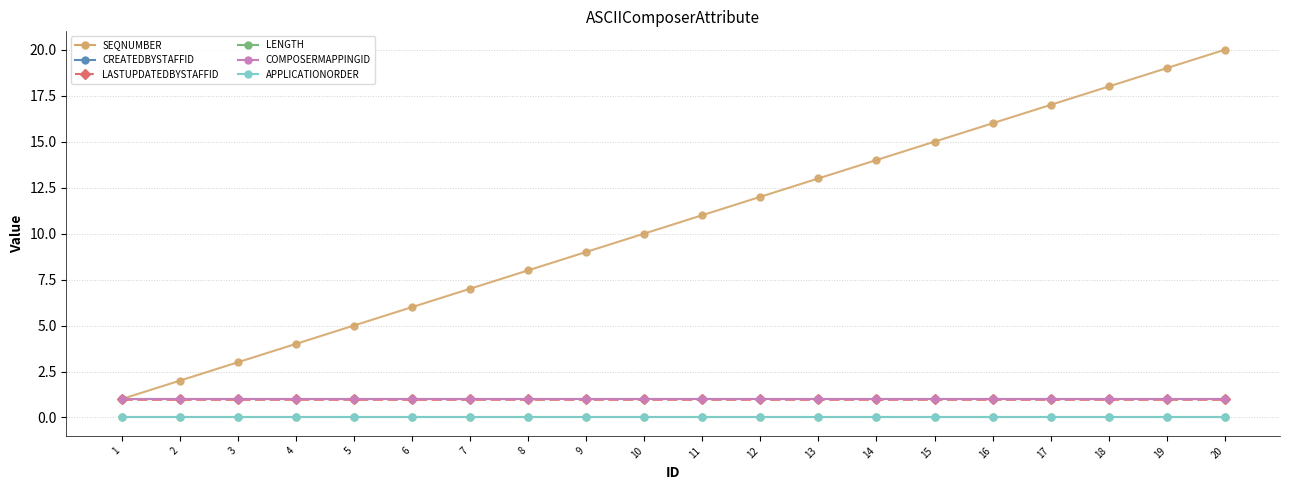

Does the chart have visible grid lines?

Yes